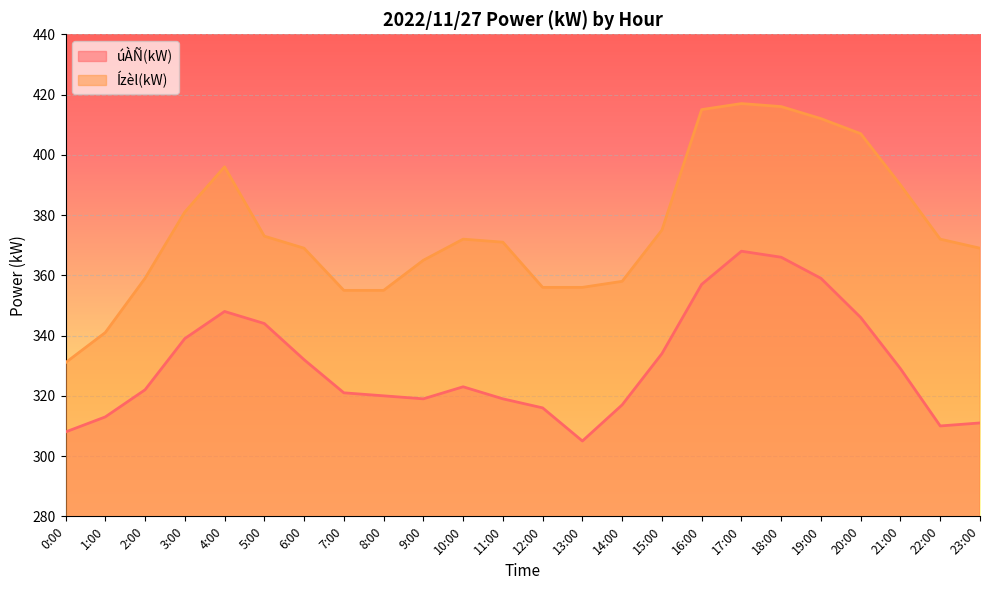

At which category is the sum across all series the highest?

17:00